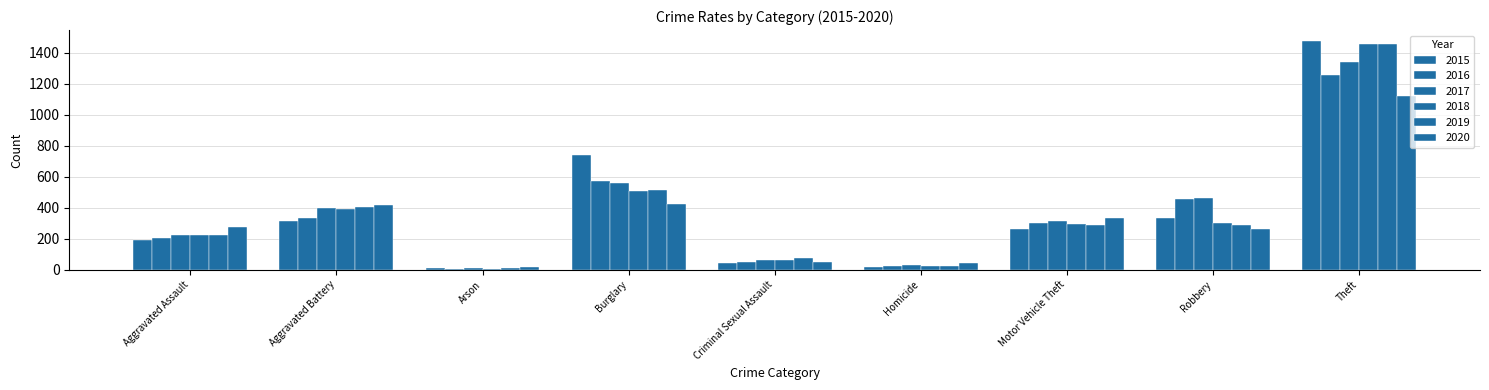

What is the value of the 2018 bar at the 7th from the left?

298